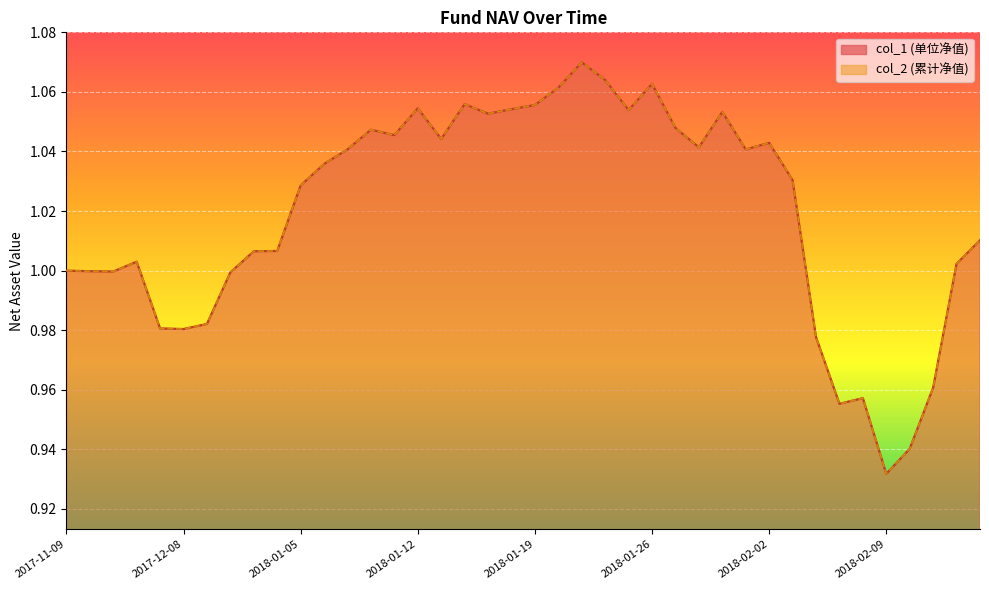

What is the value of the col_2 point at the 22nd from the left?

1.1